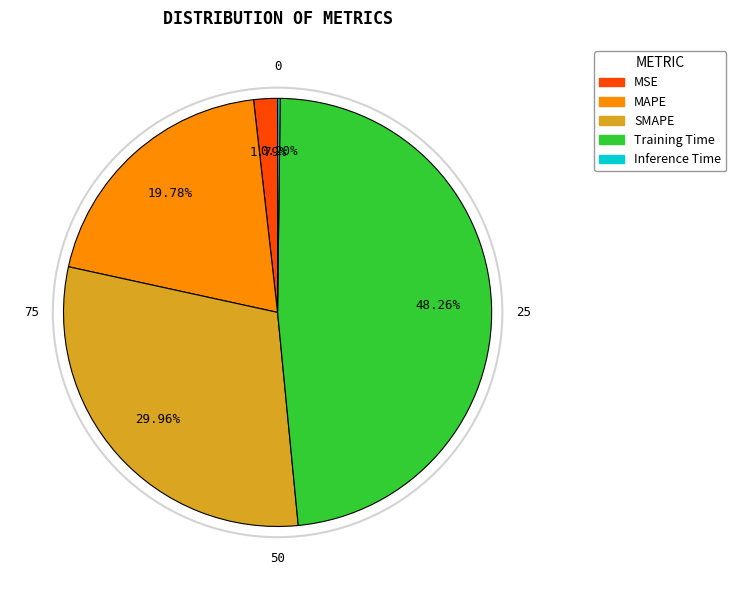

Does any single category account for the majority?

No